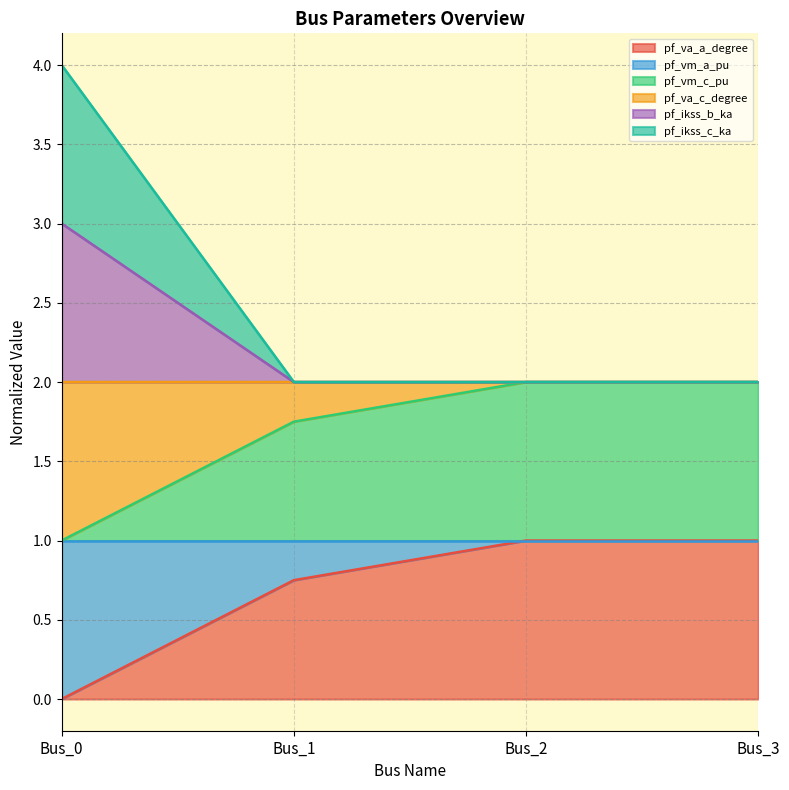

How many interior local valleys does the pf_ikss_c_ka series have?

1